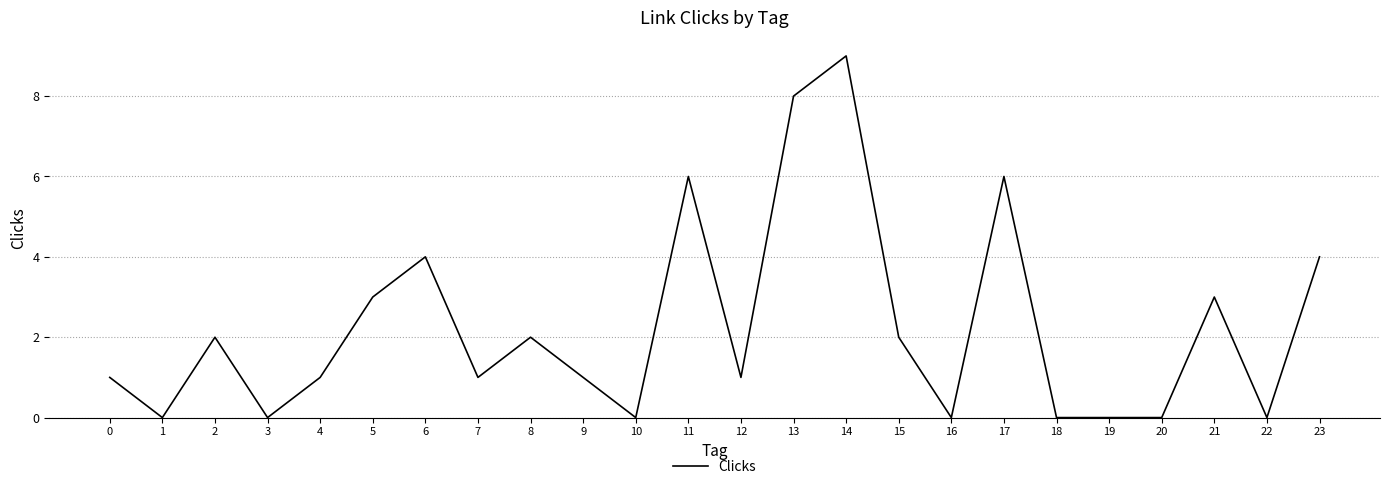

Is it true that the value at 21 is 1?

False